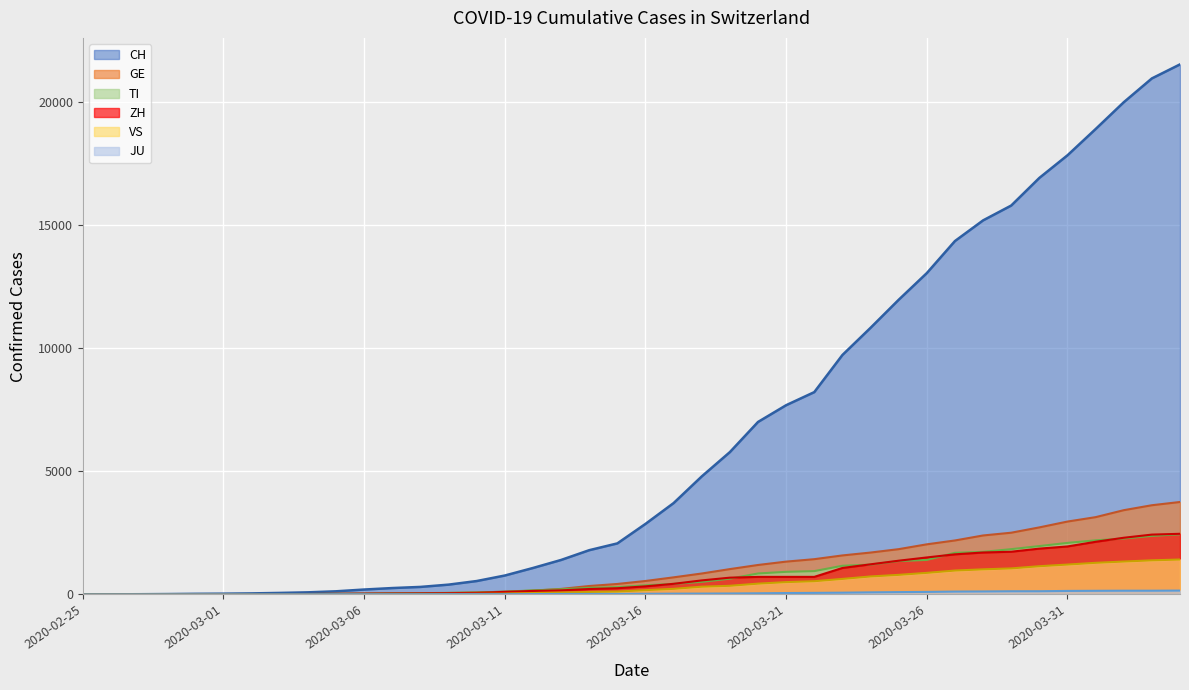

How many lines are shown in the chart?

6